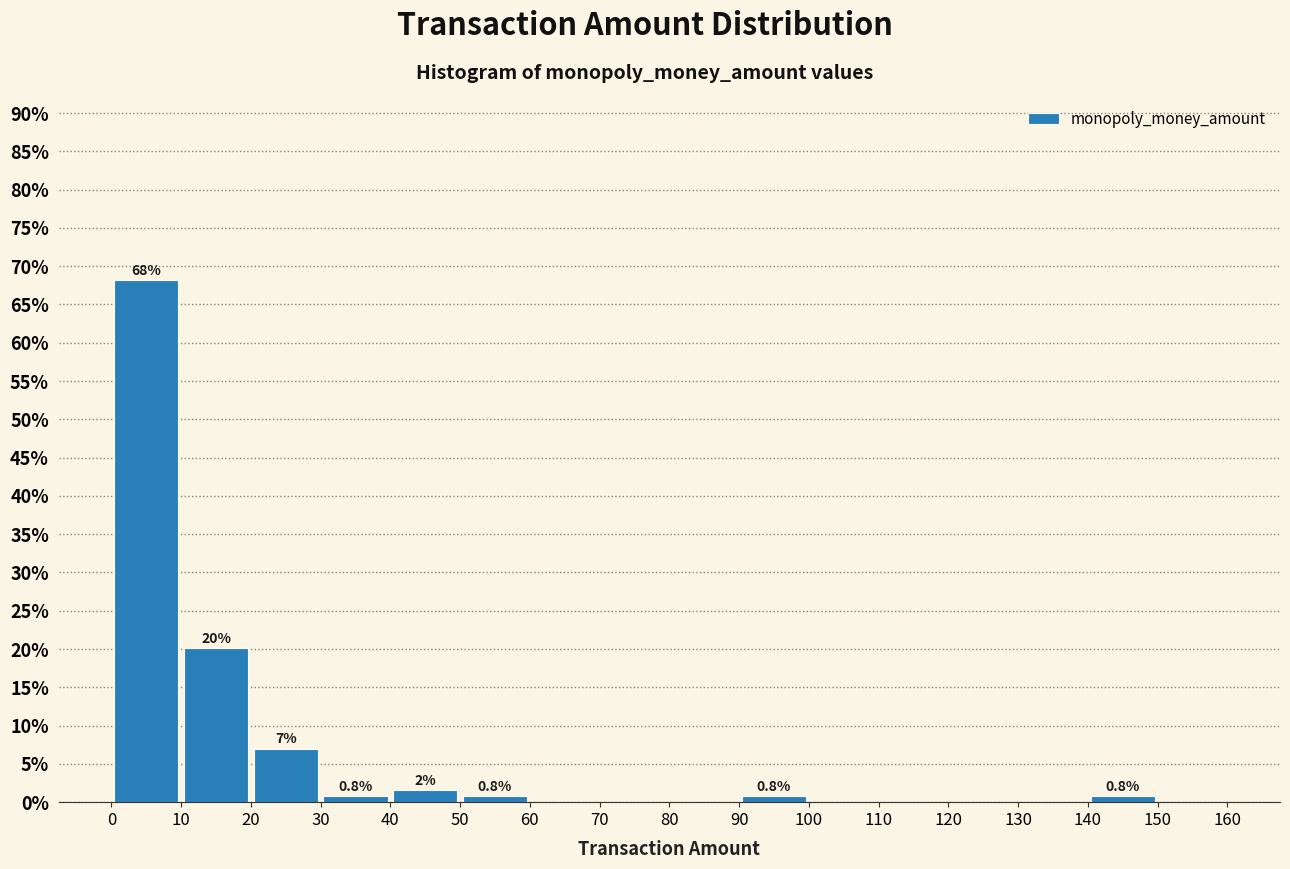

Over which range of the x-axis is the bar tallest?

0 to 10